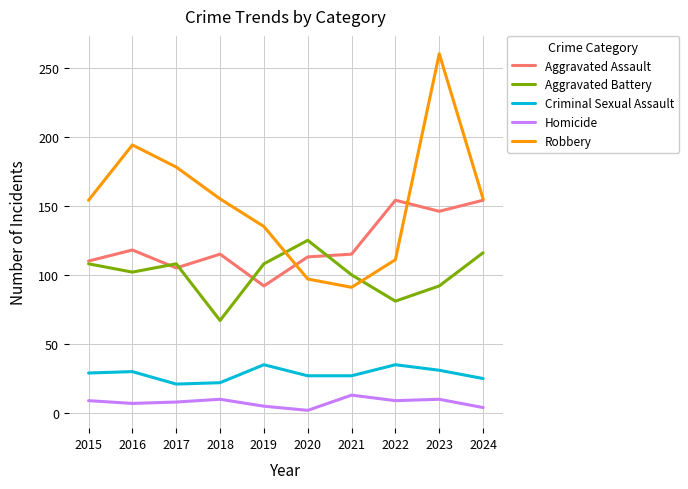

What is the spread (max minus min) of values at 2023?

250